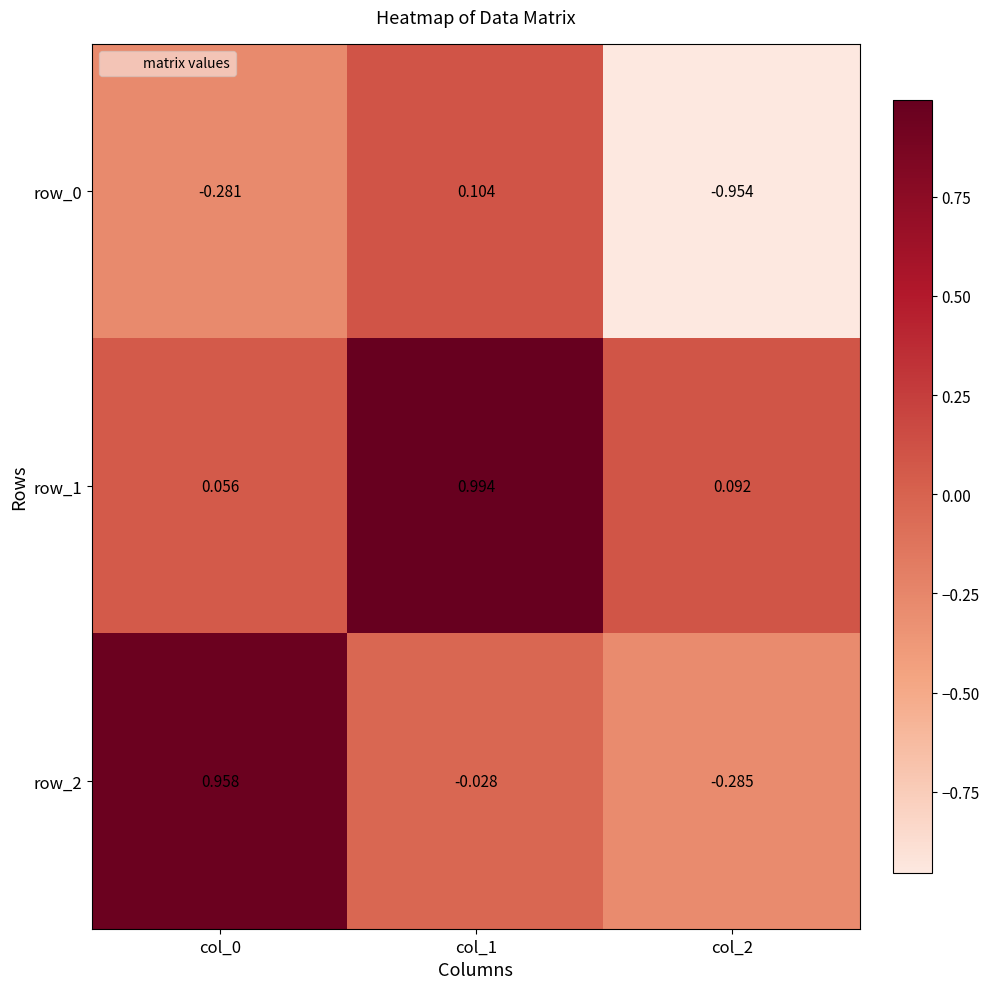

How many categories are shown in the chart?

3